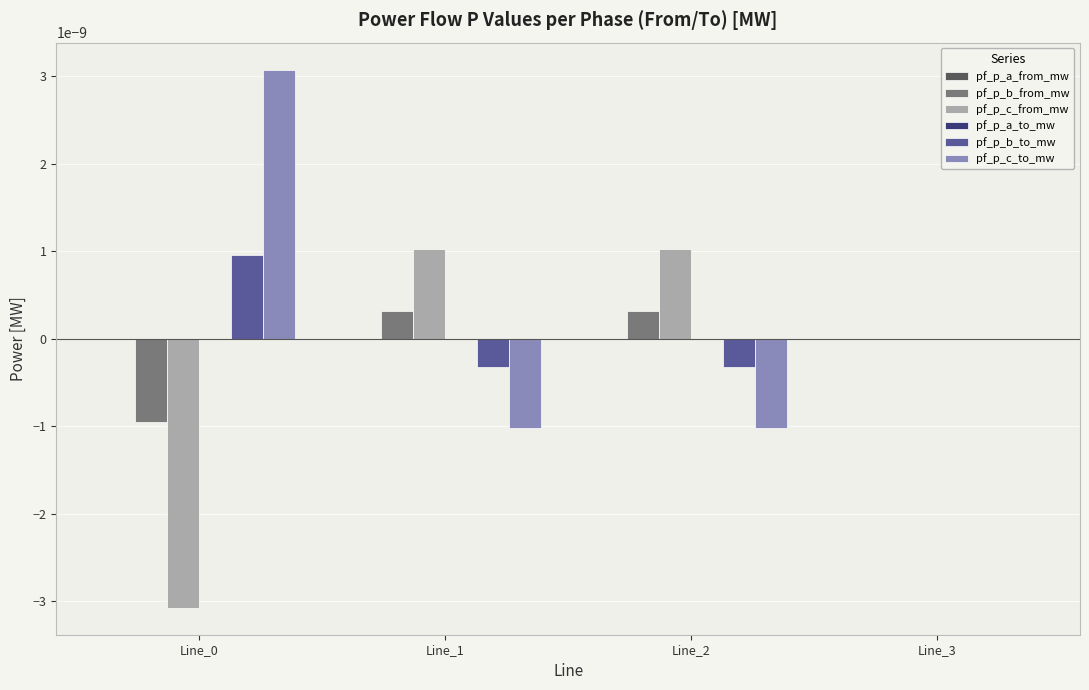

How many groups of bars are there?

4